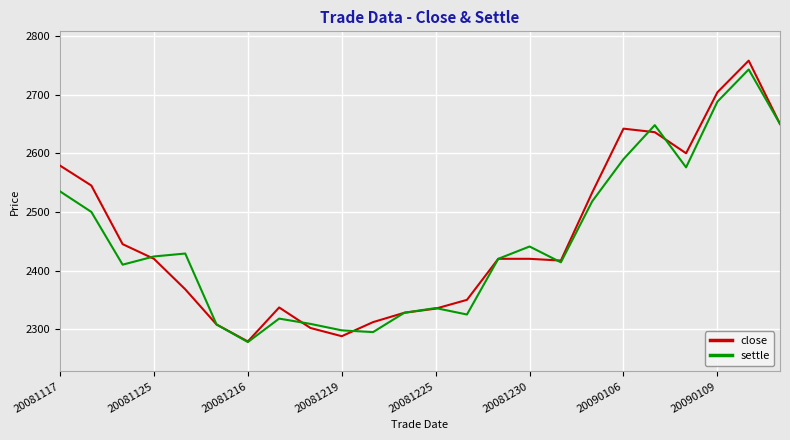

What is the minimum value for settle?

2278